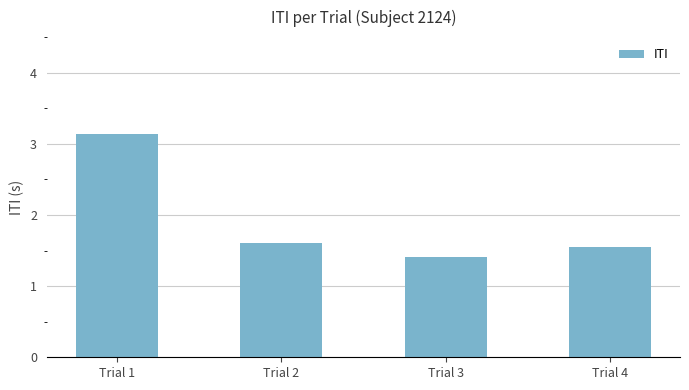

Is it true that the value at Trial 4 is 0.9?

False